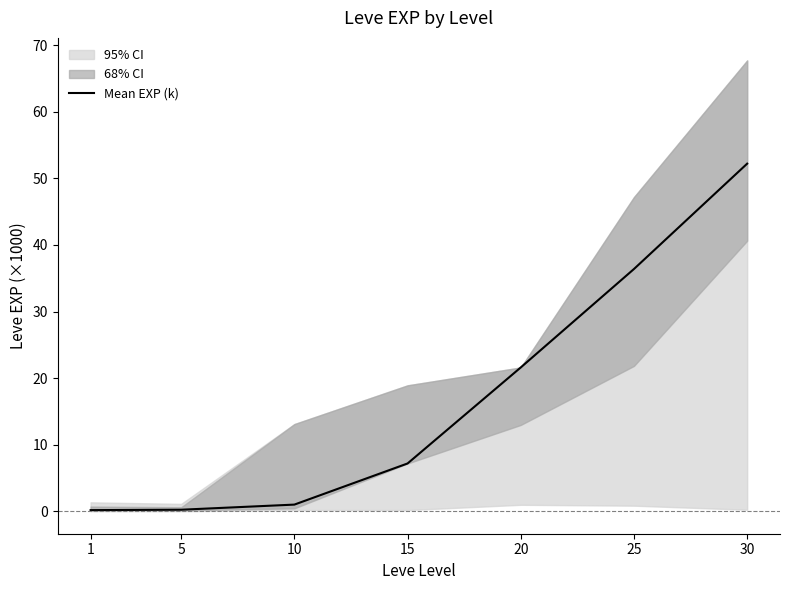

At which label is the value closest to 26?

20